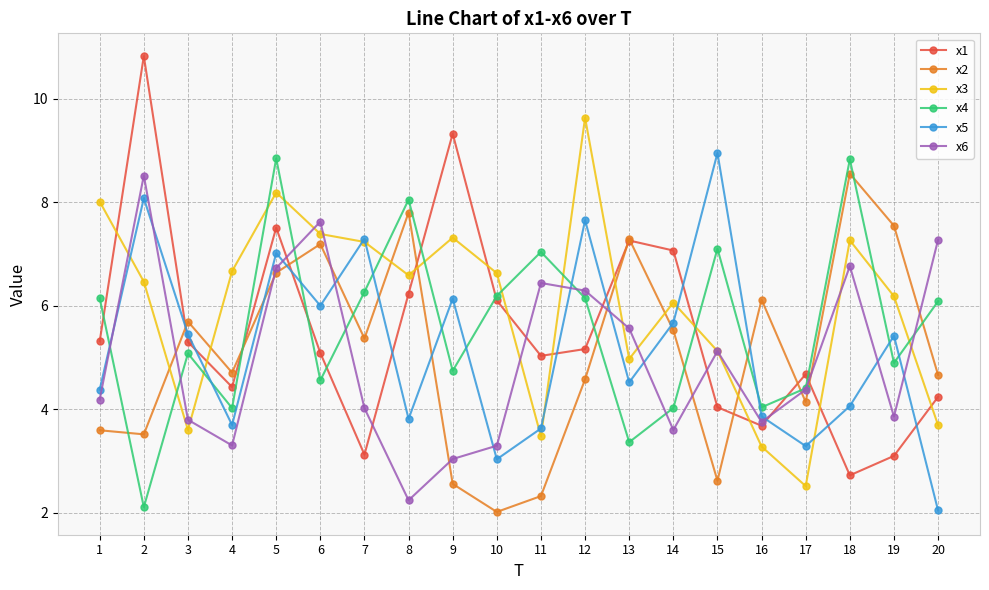

What is the value of the x2 point at the 20th from the left?

4.7